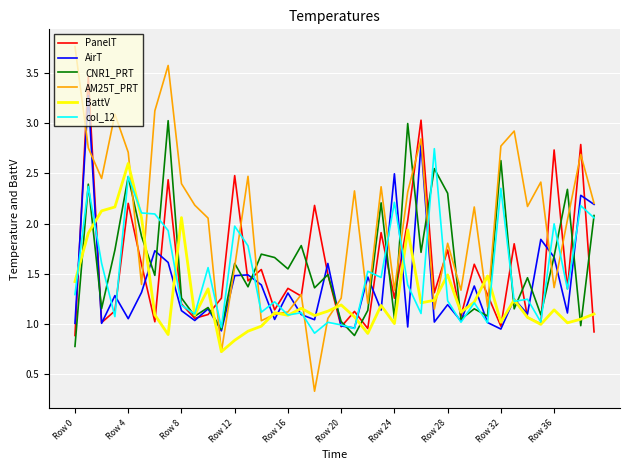

Which series has the largest total across all categories?

AM25T_PRT